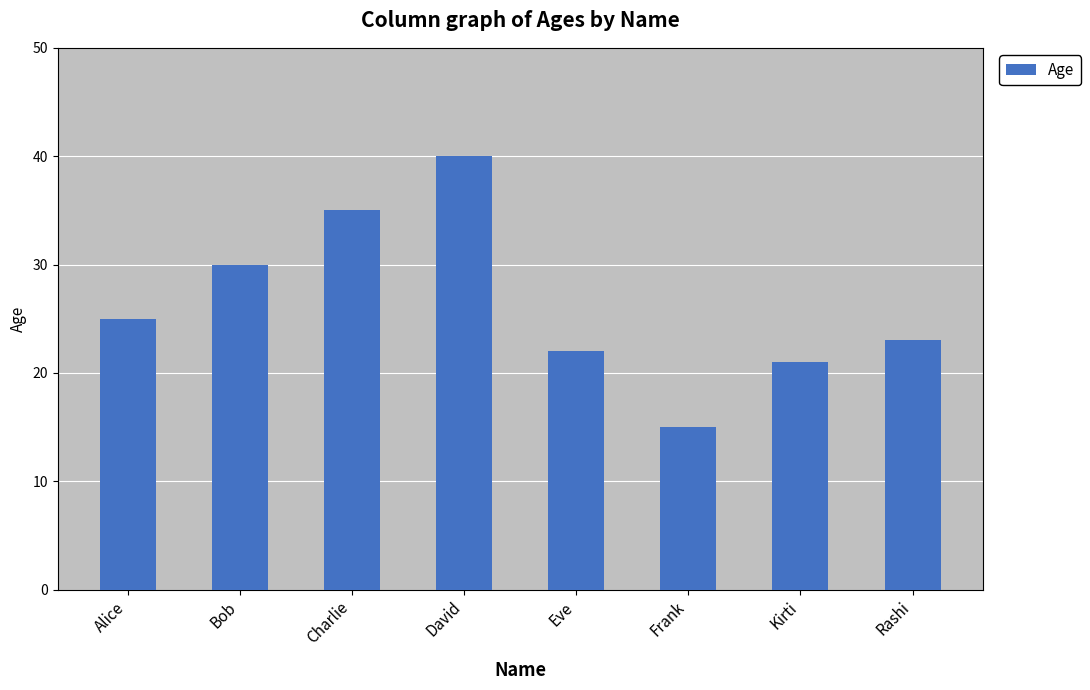

How many categories are shown in the chart?

8